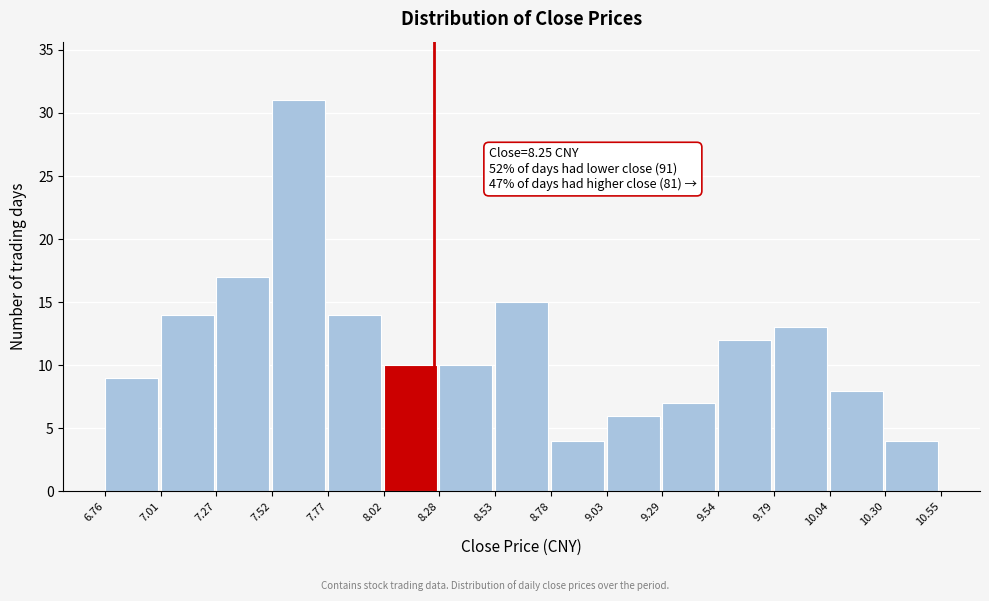

Which range on the x-axis has the tallest bar?

7.52 to 7.77